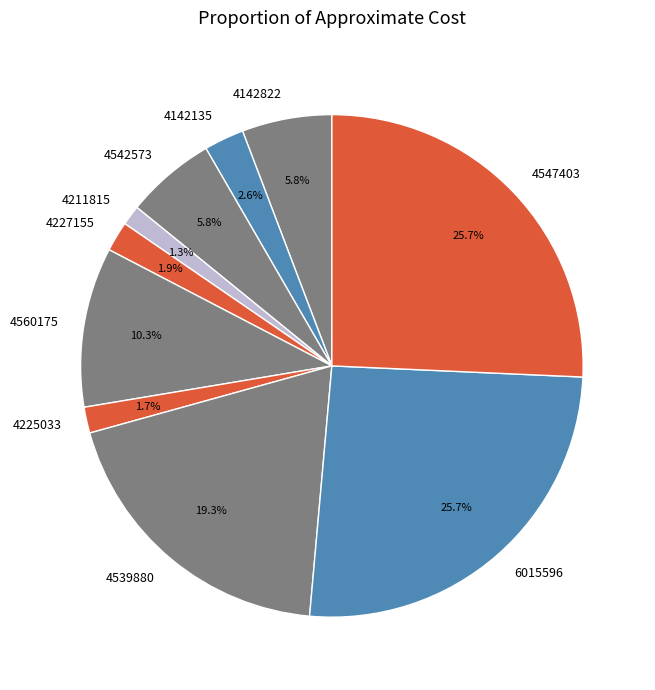

To the nearest percent, what is the difference between the 4211815 and 4142822 slice percentages?

4%